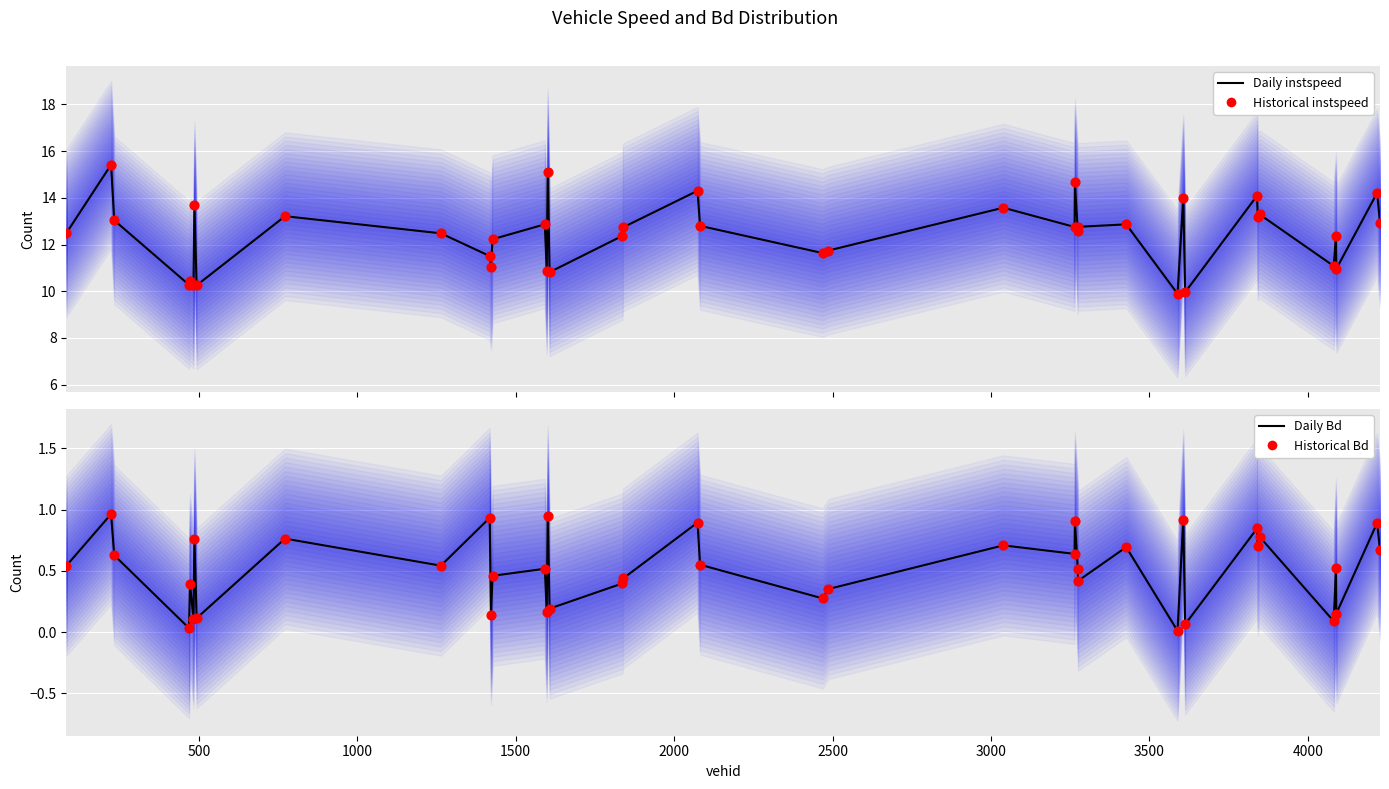

At how many categories does at least one series exceed 4?

40